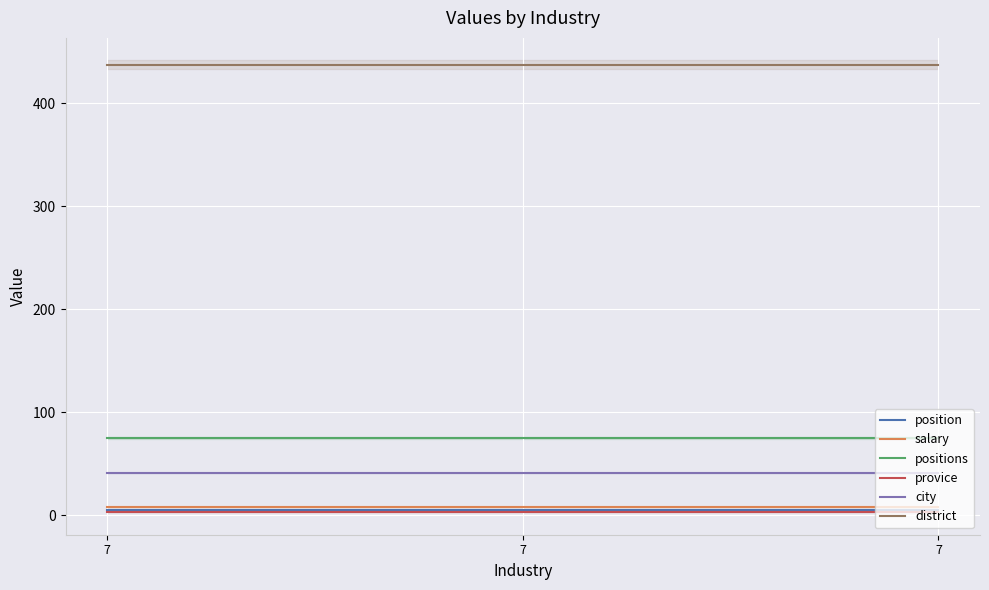

What are all the series names shown in the legend?

position, salary, positions, provice, city, district